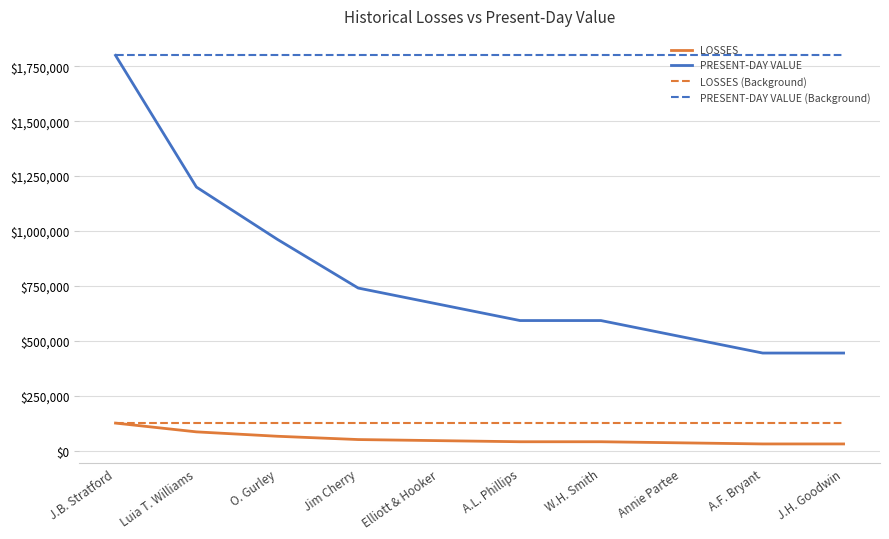

What is the minimum value shown in the chart?

30000